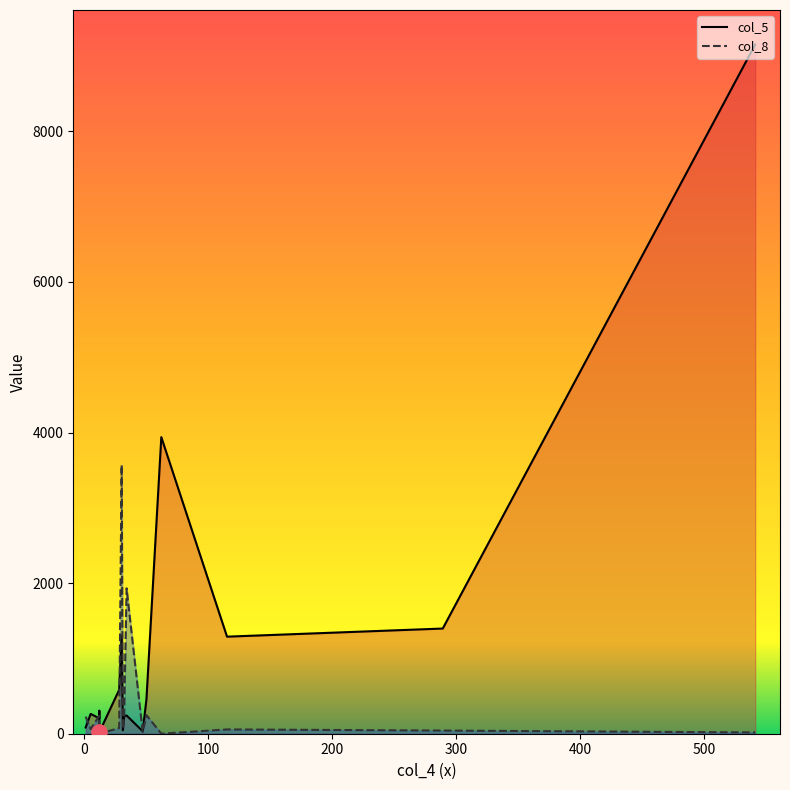

At how many categories does at least one series exceed 3155?

3